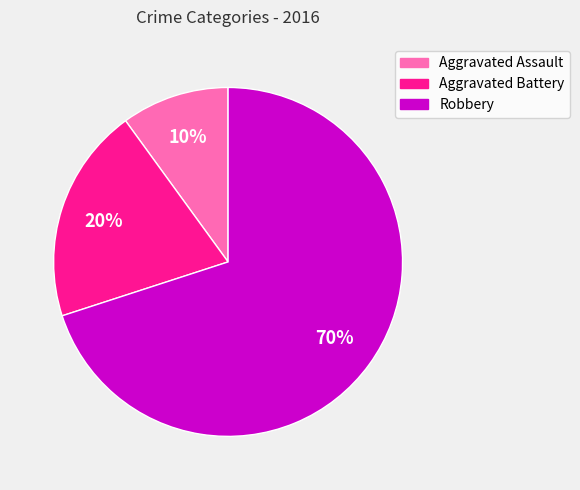

What is the ratio of the value at Aggravated Battery to the value at Aggravated Assault?

2.0